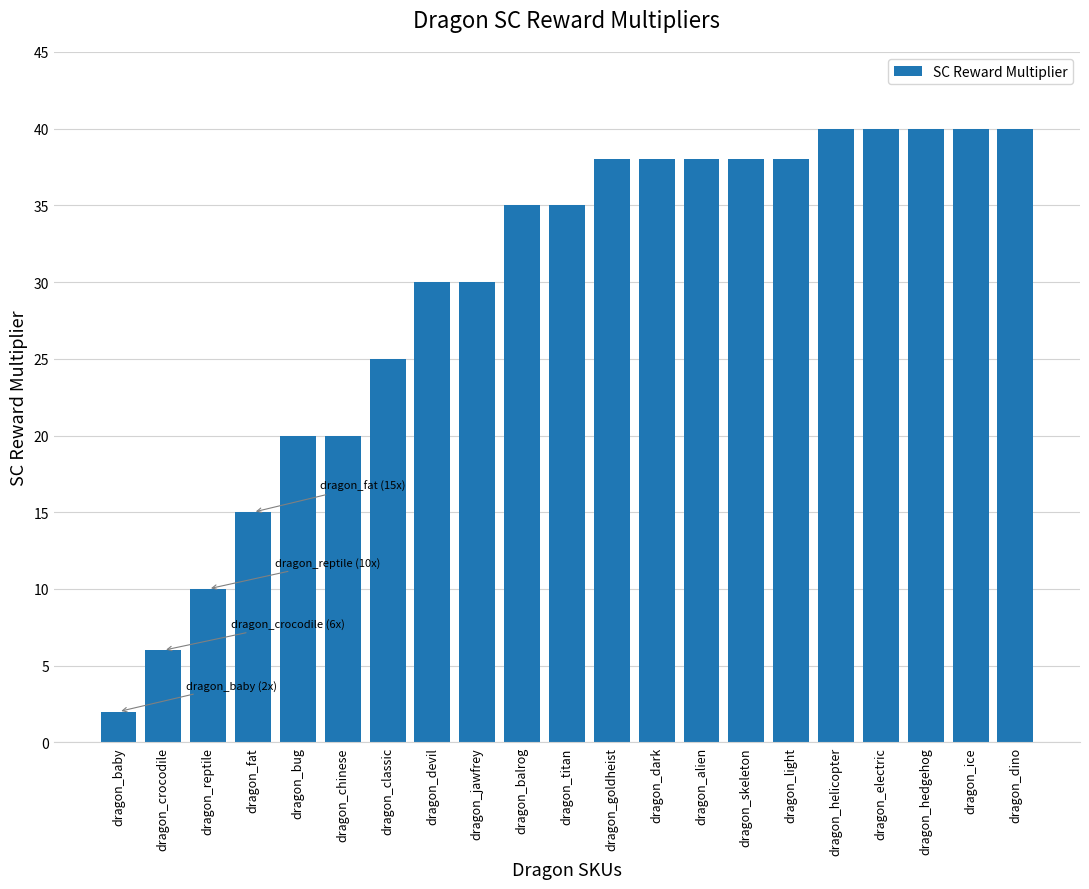

What is the sum of the values at dragon_classic and dragon_dino?

65